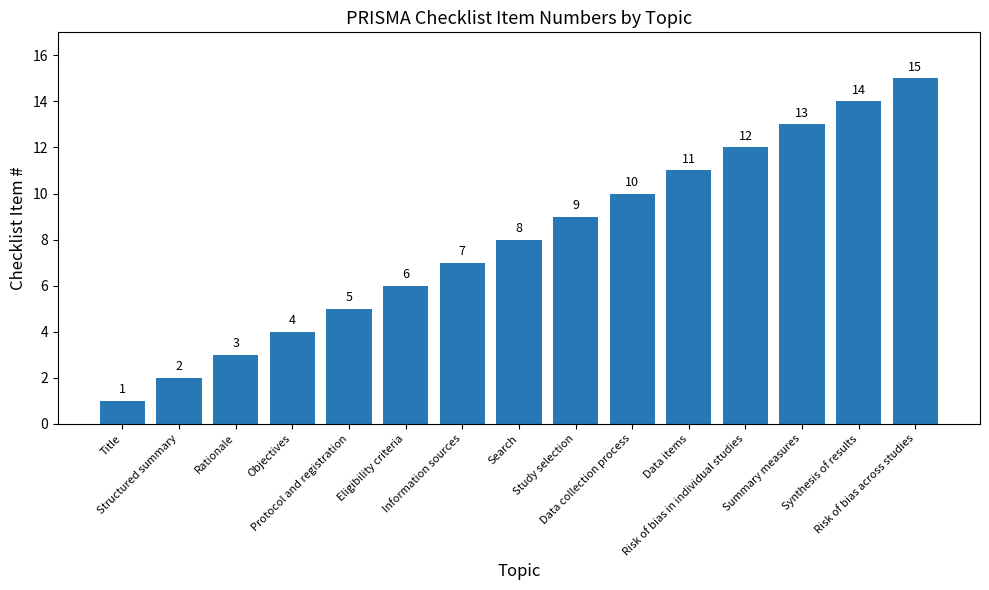

The value at Synthesis of results is 22. True or false?

False